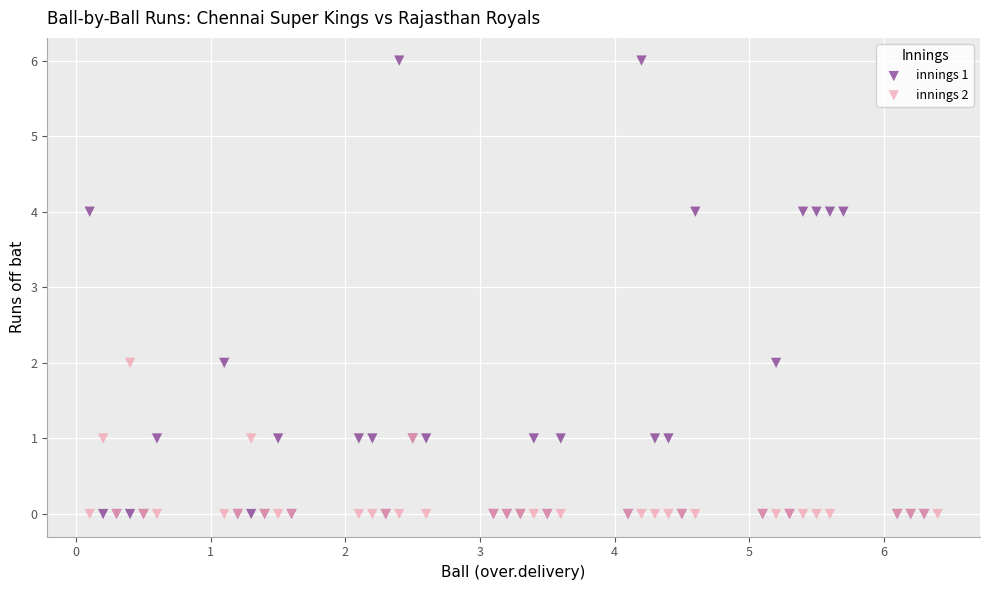

What are all the series names shown in the legend?

innings 1, innings 2